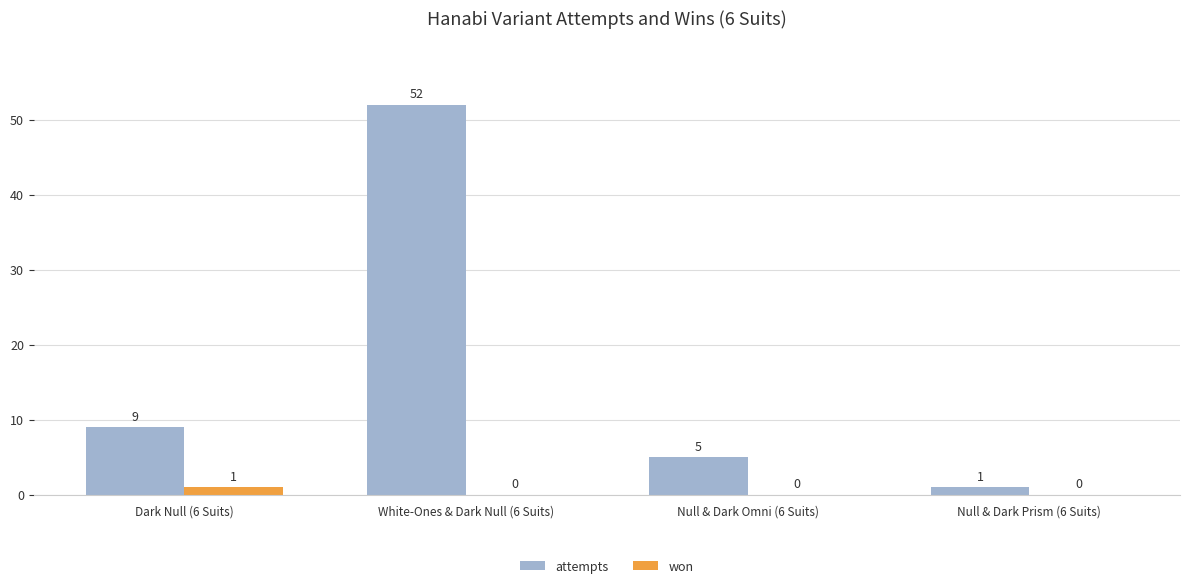

Which series has the largest range (max minus min)?

attempts